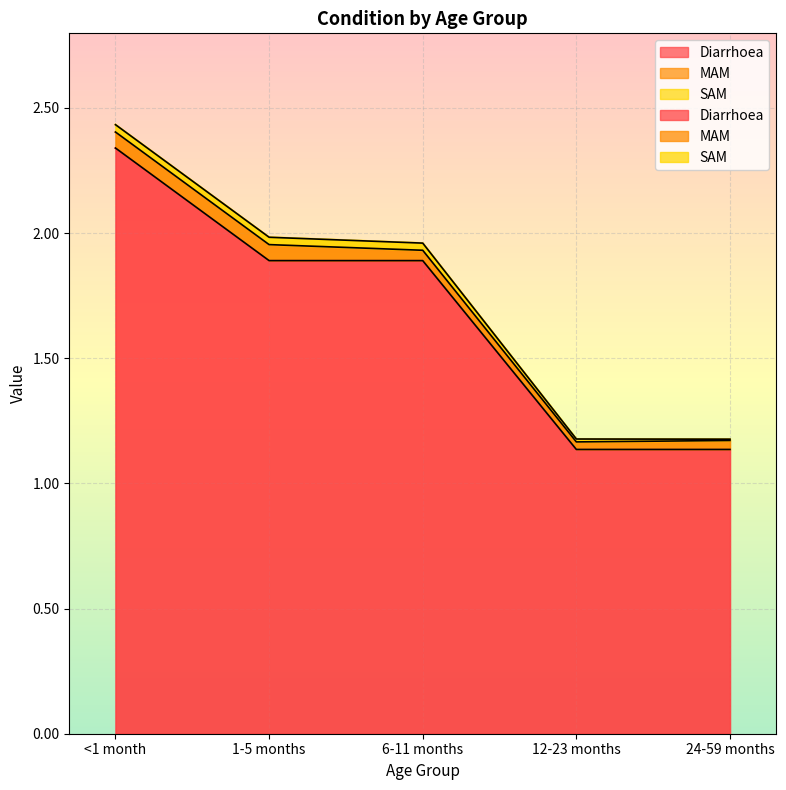

Which series changed the most between 1-5 months and 12-23 months?

Diarrhoea